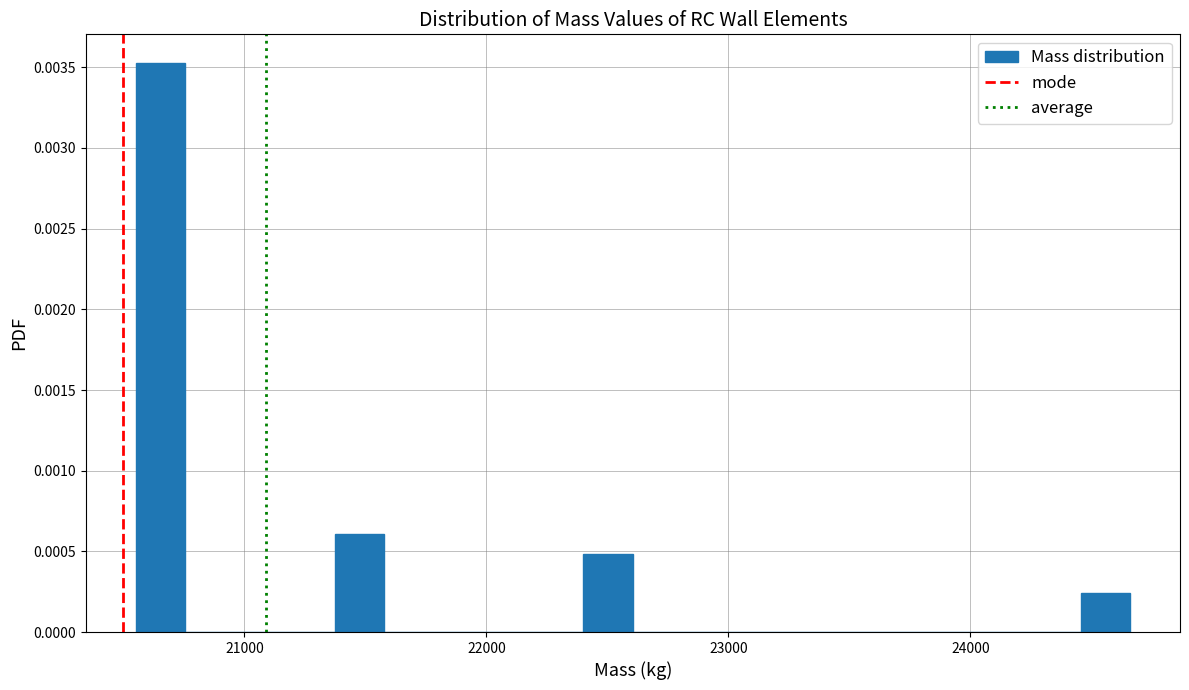

Read against the x-axis, roughly where is the centre of the tallest bar?

20700